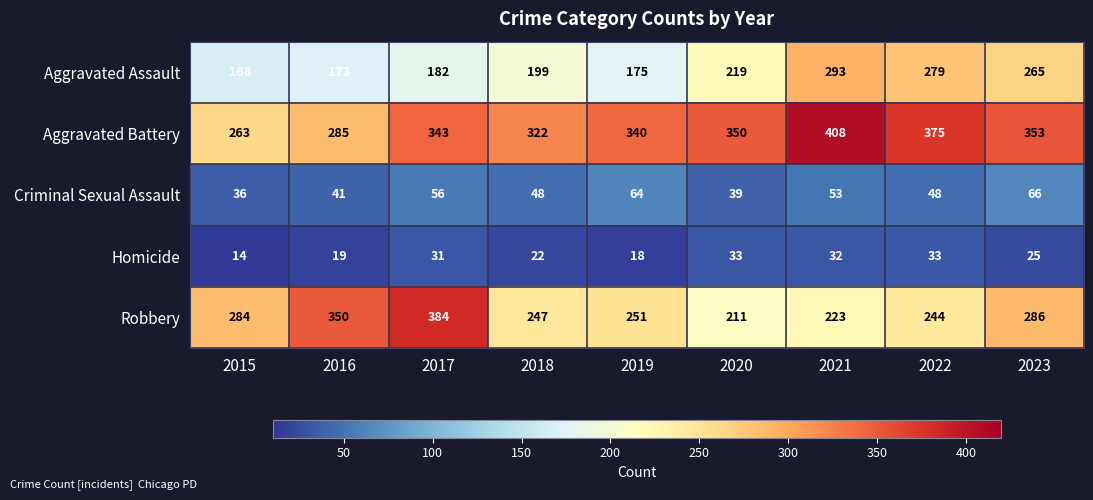

At how many categories does at least one series exceed 364?

3